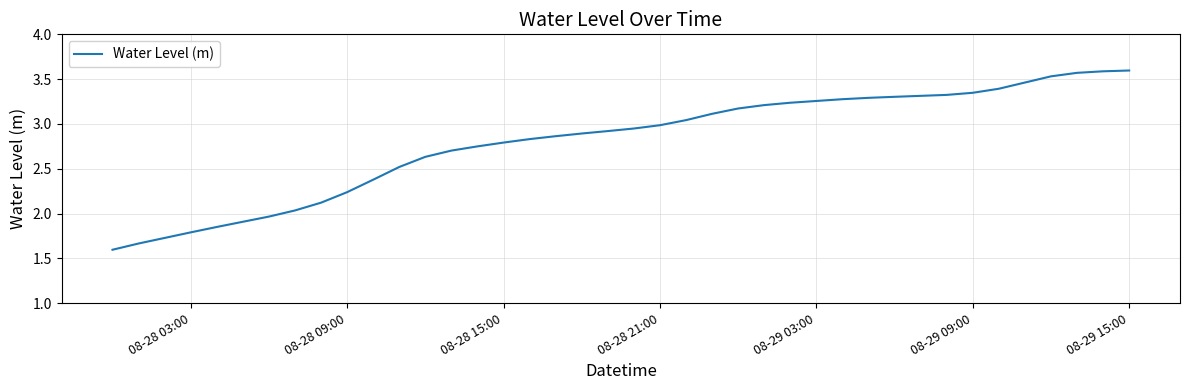

What is the smallest value displayed?

1.6